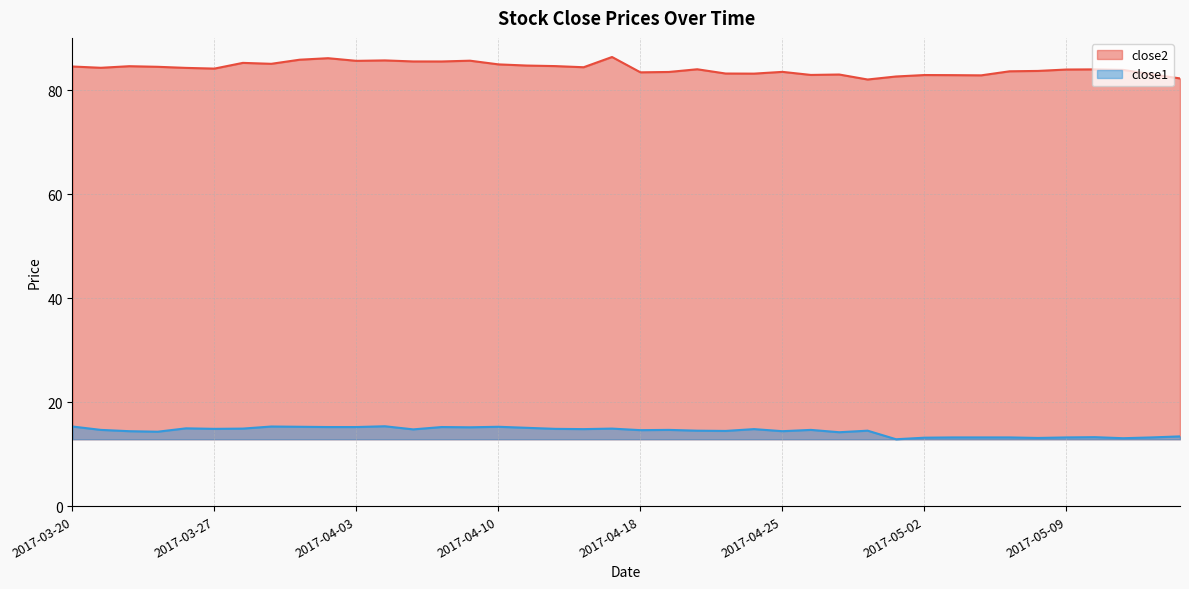

Reading right to left, extract all data points from this chart.

close2: 82.3	83.1	84.0	84.1	84.0	83.8	83.7	82.9	82.9	83.0	82.7	82.1	83.1	83.0	83.6	83.2	83.3	84.1	83.6	83.5	86.4	84.5	84.7	84.8	85.0	85.7	85.6	85.6	85.8	85.7	86.2	85.9	85.1	85.3	84.2	84.3	84.5	84.7	84.4	84.6
close1: 13.4	13.2	13.1	13.3	13.2	13.1	13.2	13.2	13.2	13.2	12.9	14.5	14.2	14.7	14.4	14.8	14.5	14.5	14.7	14.6	14.9	14.8	14.9	15.1	15.3	15.2	15.2	14.8	15.4	15.2	15.2	15.3	15.3	14.9	14.9	15.0	14.3	14.4	14.7	15.3